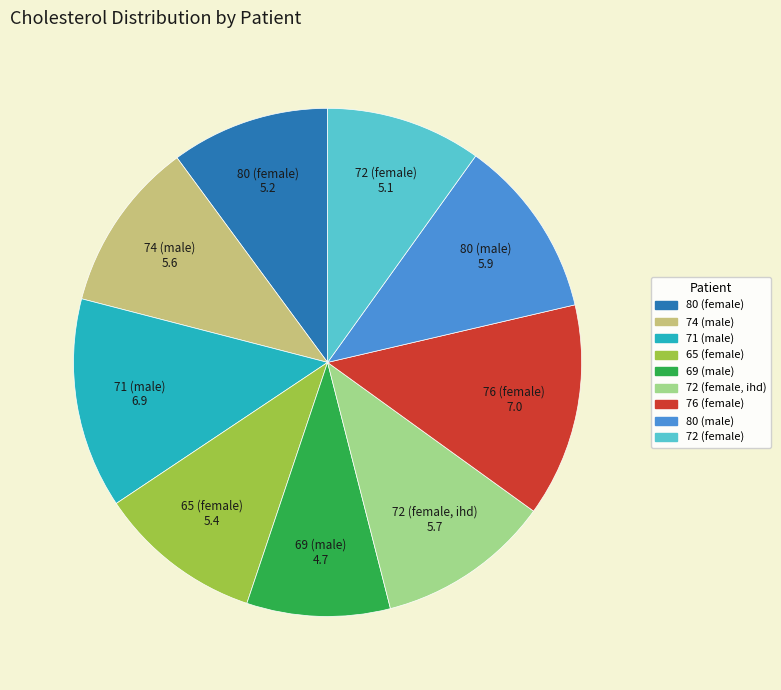

What is the smallest slice in the pie chart?

69 (male)